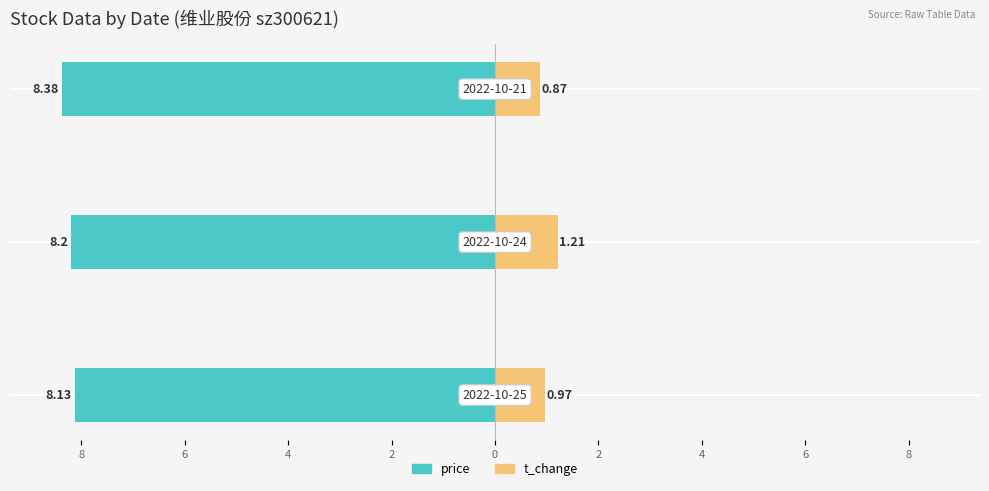

What is the value of the t_change bar at the 1st from the left?

1.0